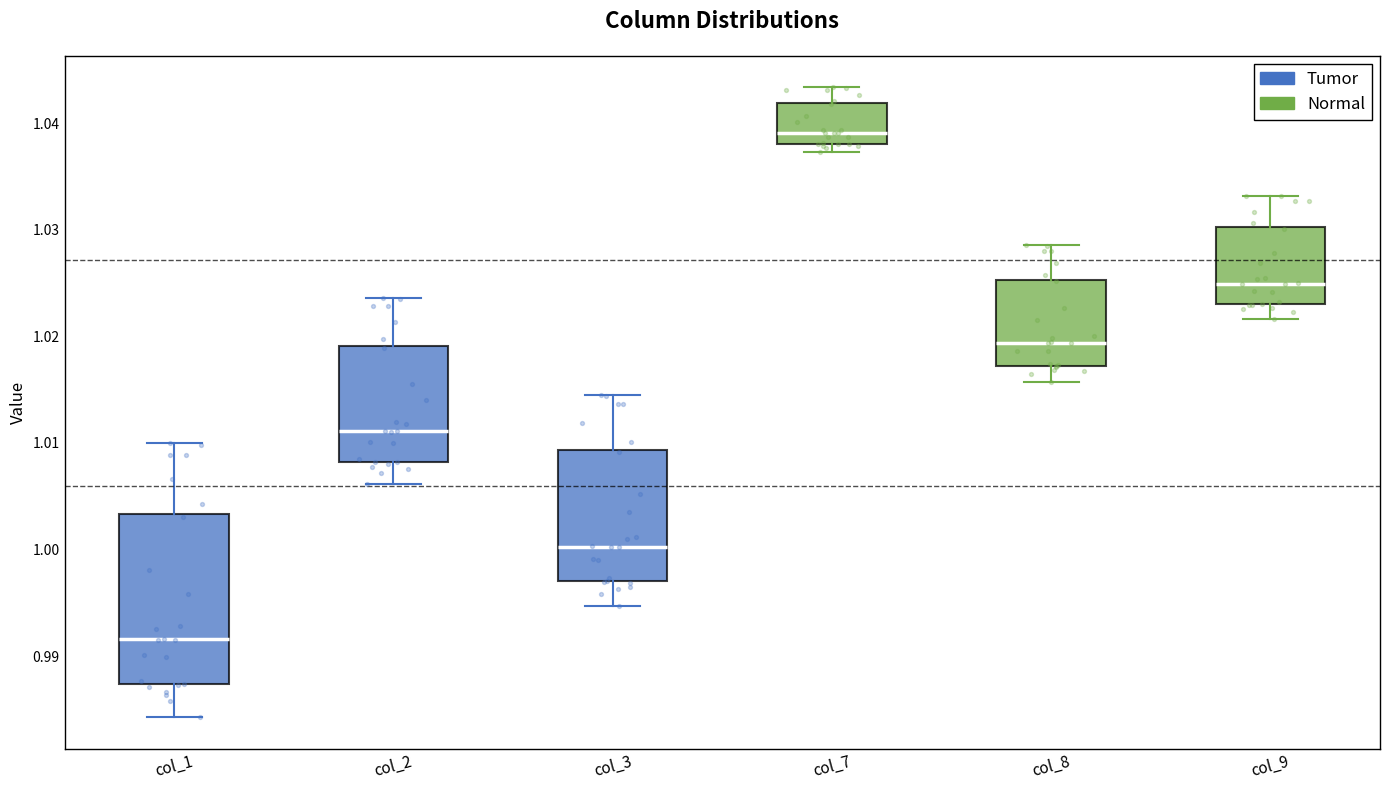

Which box has the highest median line?

col_7